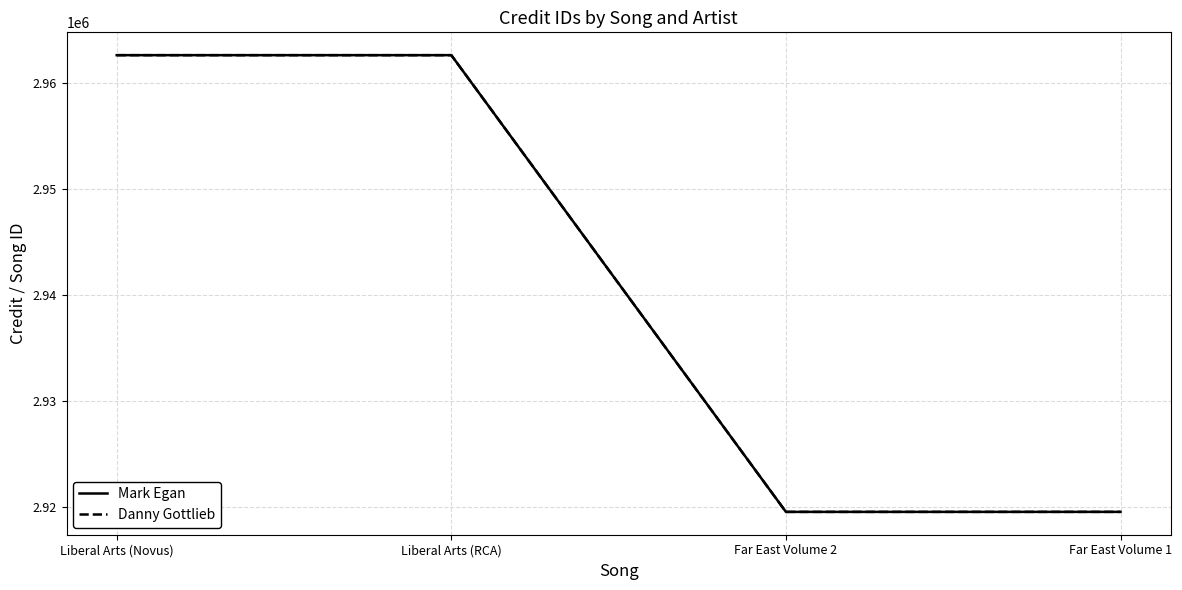

What is the maximum value shown in the chart?

2962646